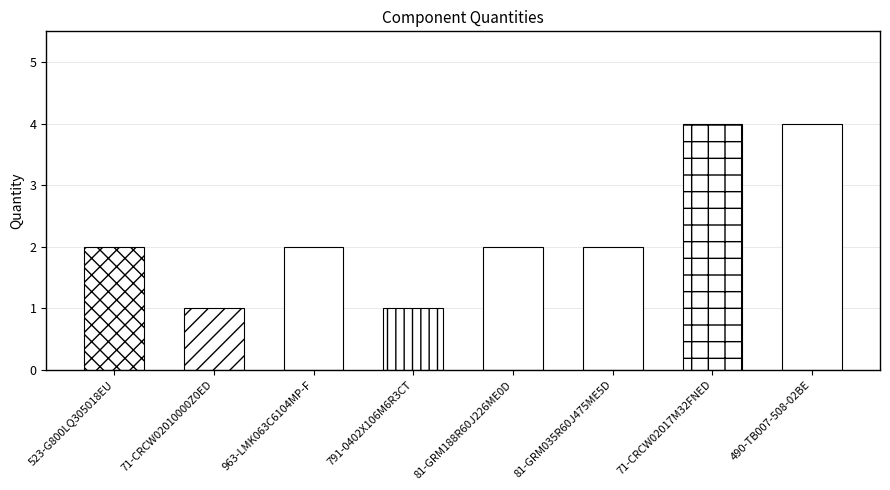

Does the chart contain stacked bars?

No